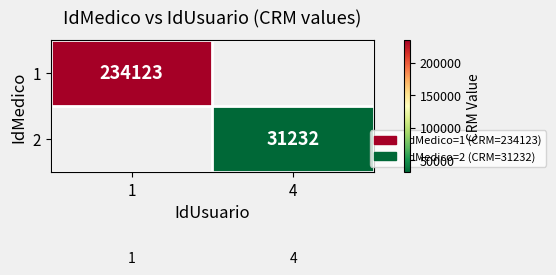

Is it true that 2 equals 44703.7 at 4?

False